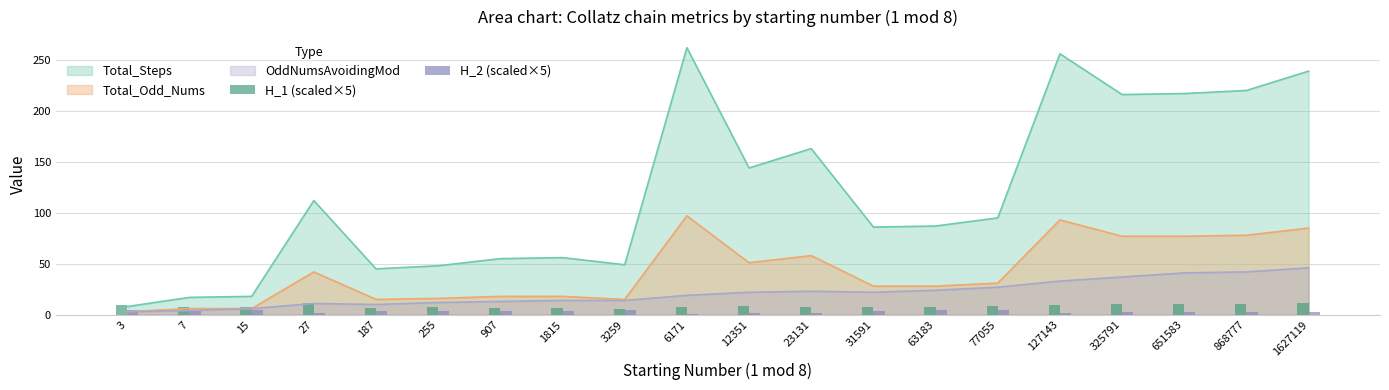

How many values in the H_2 (scaled×5) series are below 3?

9